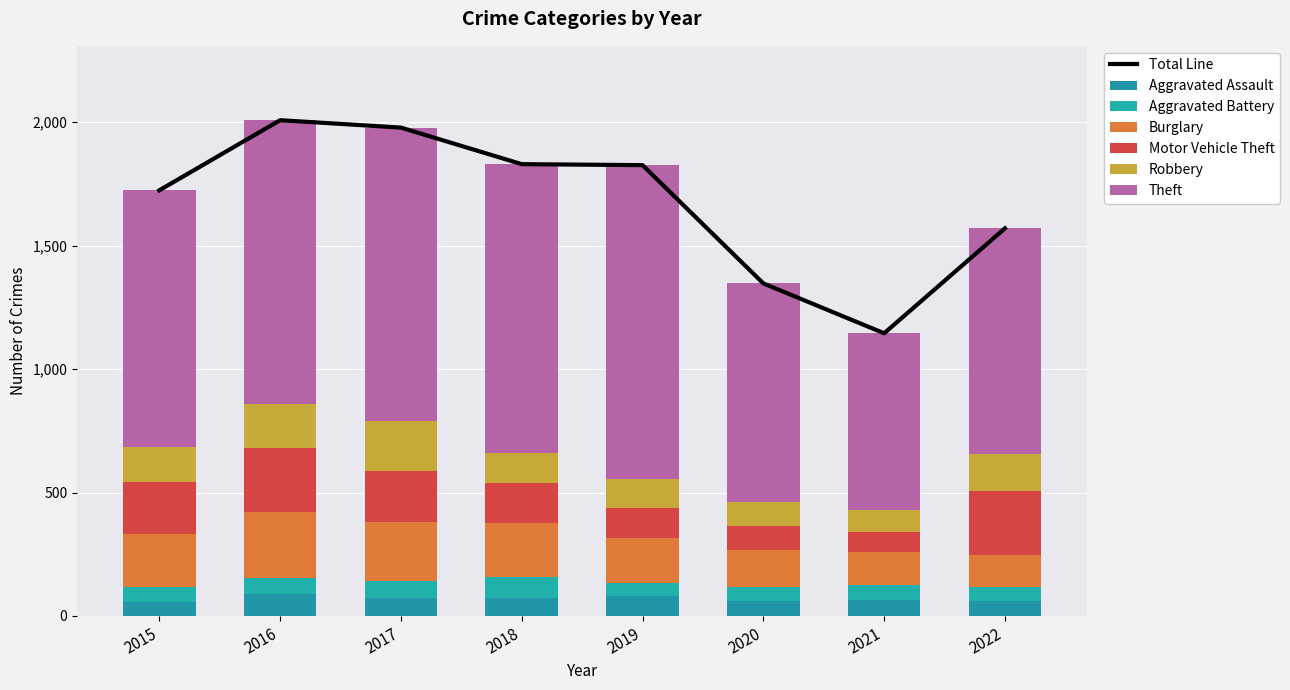

At which category does the chart reach its minimum across all series?

2019